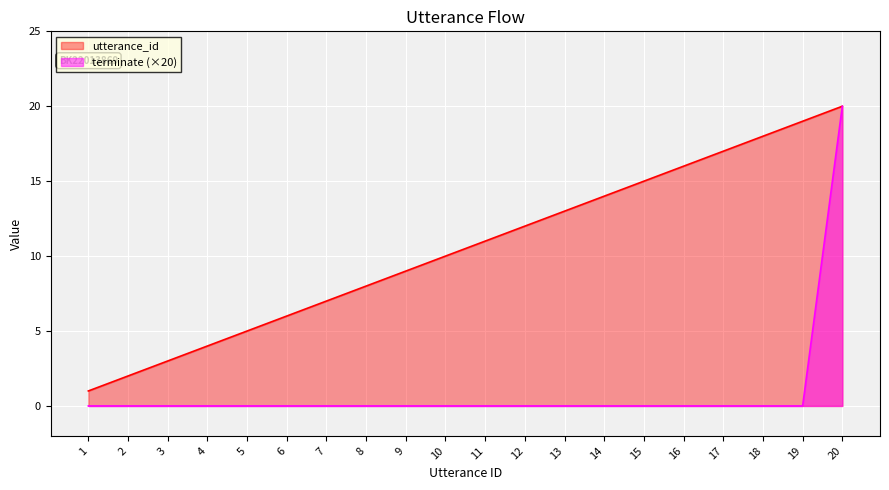

What is the difference between the utterance_id values at 1 and 18?

17